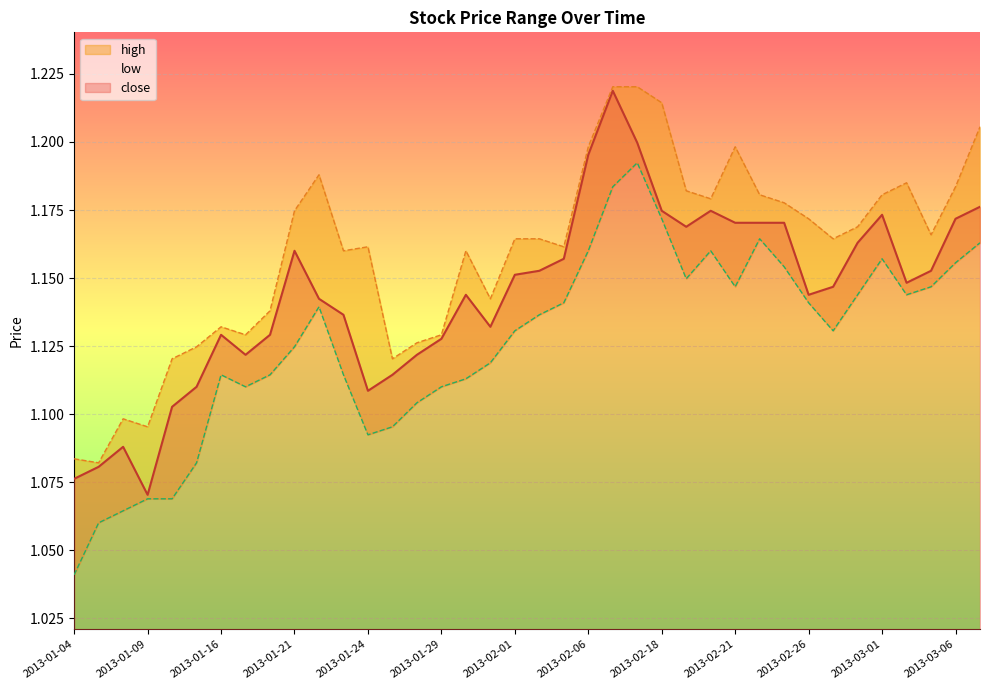

Reading left to right, transcribe all the data shown in this chart.

close: 1.1	1.1	1.1	1.1	1.1	1.1	1.1	1.1	1.1	1.2	1.1	1.1	1.1	1.1	1.1	1.1	1.1	1.1	1.2	1.2	1.2	1.2	1.2	1.2	1.2	1.2	1.2	1.2	1.2	1.2	1.1	1.1	1.2	1.2	1.1	1.2	1.2	1.2
high: 1.1	1.1	1.1	1.1	1.1	1.1	1.1	1.1	1.1	1.2	1.2	1.2	1.2	1.1	1.1	1.1	1.2	1.1	1.2	1.2	1.2	1.2	1.2	1.2	1.2	1.2	1.2	1.2	1.2	1.2	1.2	1.2	1.2	1.2	1.2	1.2	1.2	1.2
low: 1.0	1.1	1.1	1.1	1.1	1.1	1.1	1.1	1.1	1.1	1.1	1.1	1.1	1.1	1.1	1.1	1.1	1.1	1.1	1.1	1.1	1.2	1.2	1.2	1.2	1.1	1.2	1.1	1.2	1.2	1.1	1.1	1.1	1.2	1.1	1.1	1.2	1.2